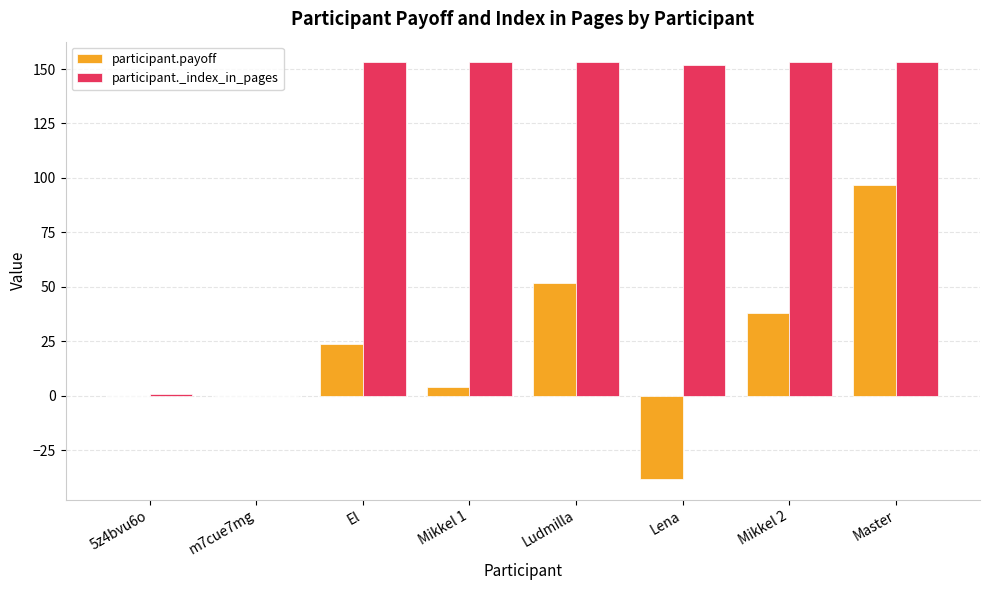

What value does the participant._index_in_pages series have at Mikkel 2, to the nearest 10?

150